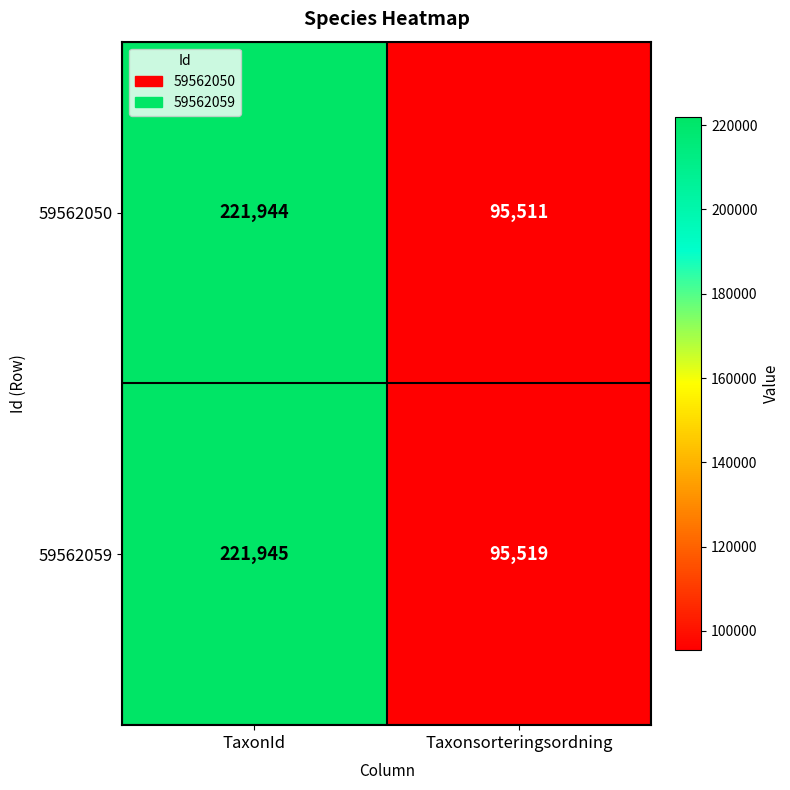

Reading right to left, transcribe all the data shown in this chart.

59562050: 95511	221944
59562059: 95519	221945